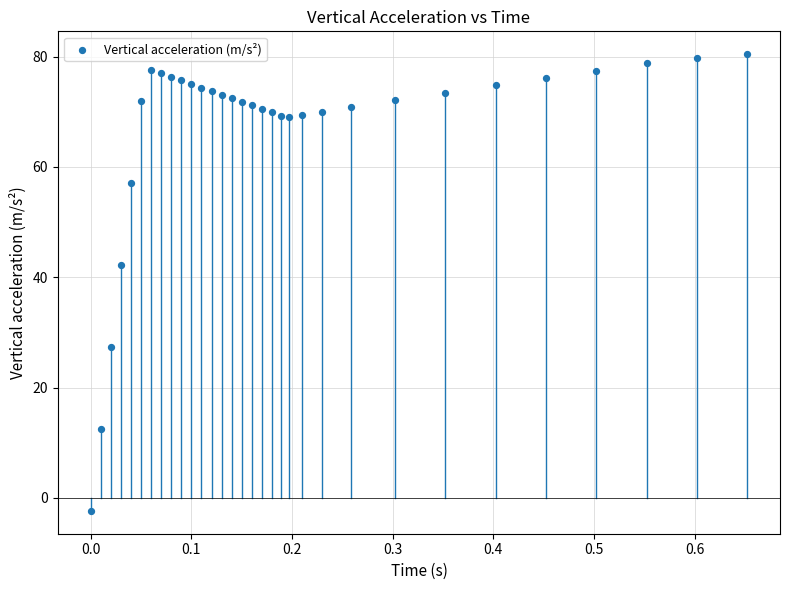

What is the range of Y values (max minus min)?

82.8